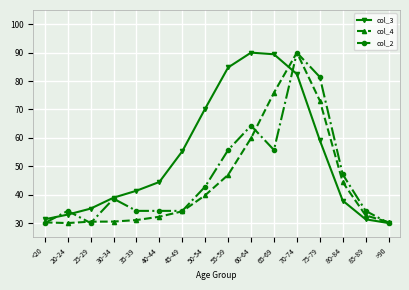

How many lines are shown in the chart?

3